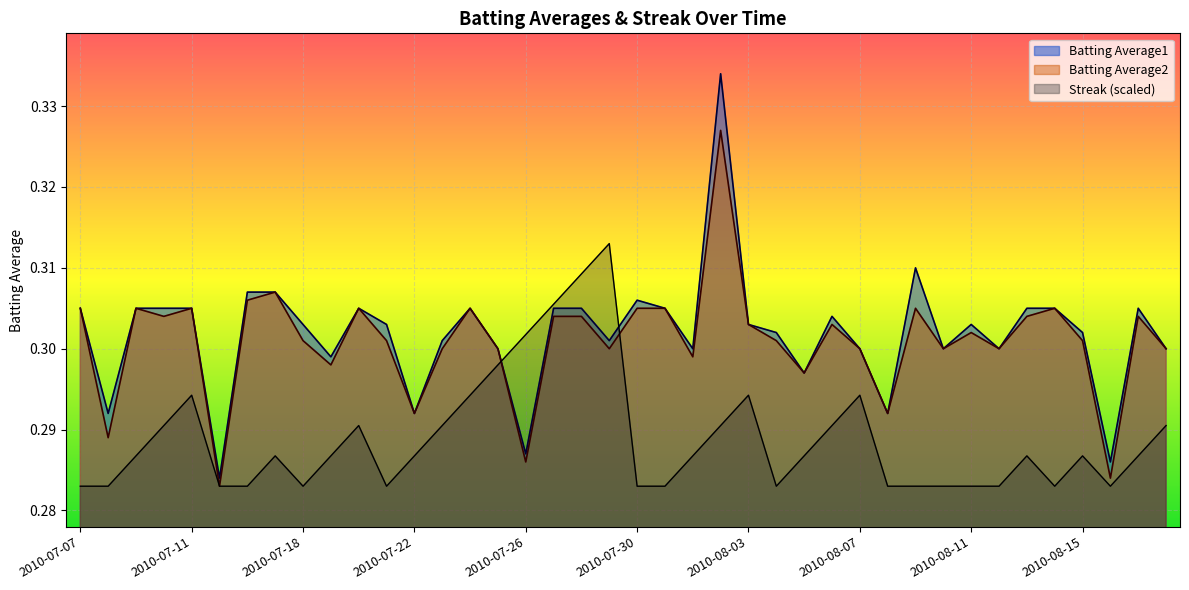

What is the greatest value displayed?

0.3